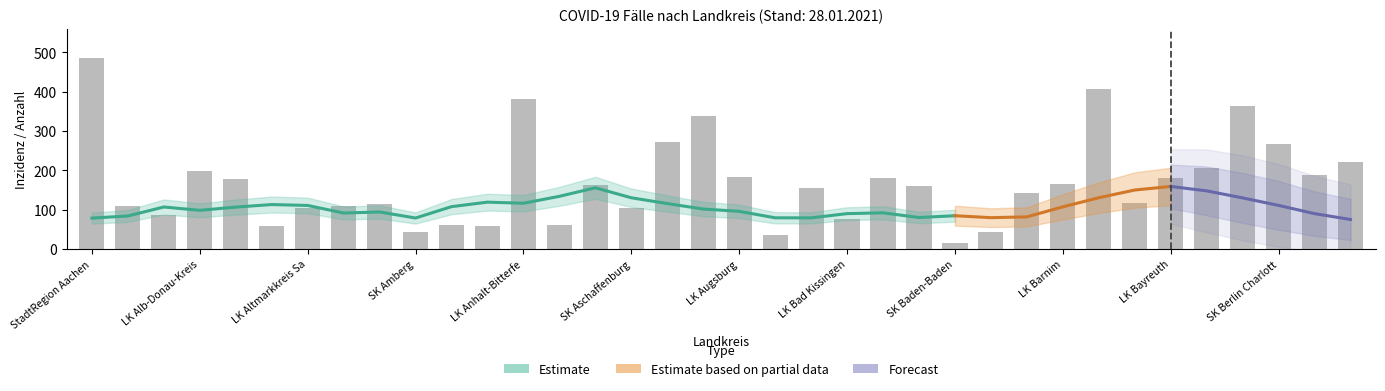

Reading right to left, transcribe all the data shown in this chart.

222	189	267	363	206	179	117	407	165	142	44	16	161	180	76	155	35	183	339	271	104	162	61	382	59	60	43	115	108	103	58	177	197	87	108	486